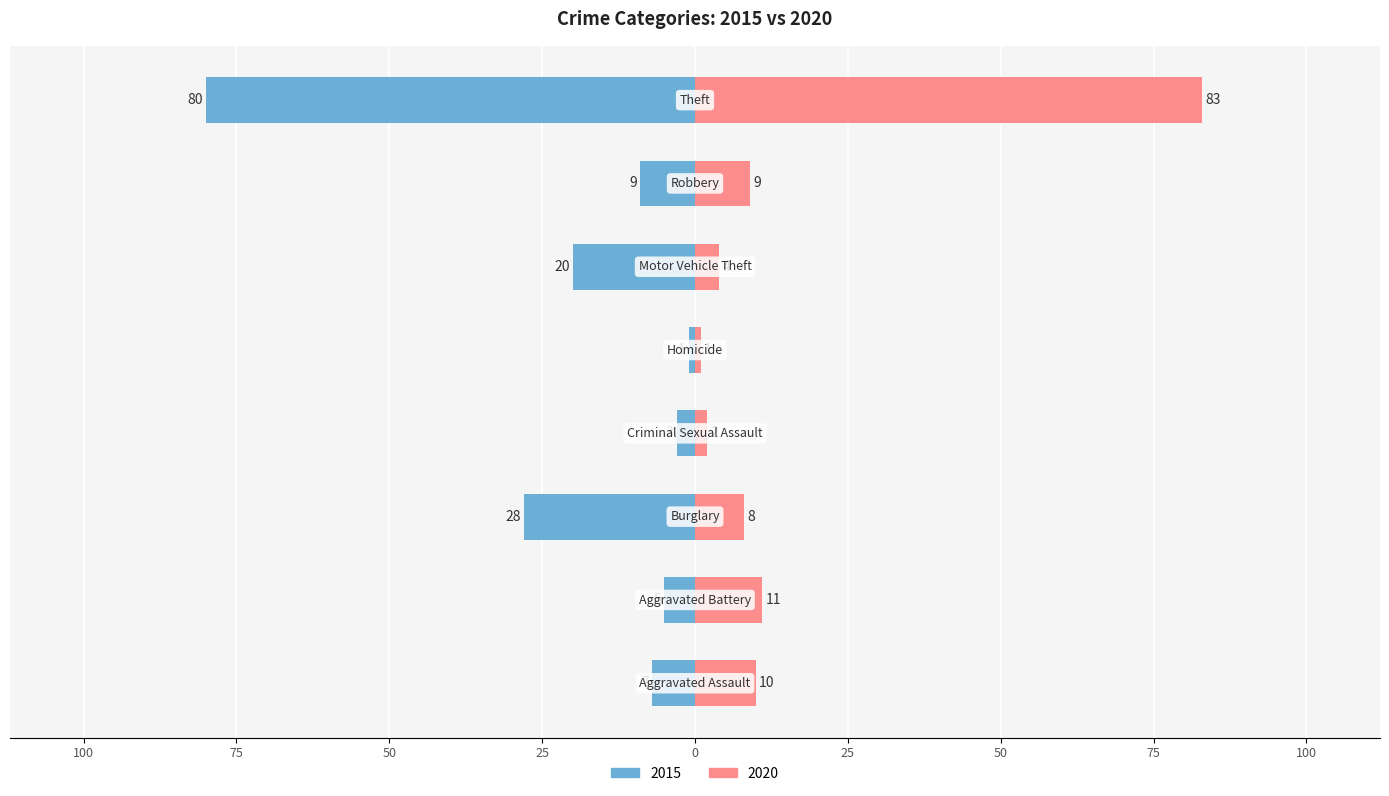

Where does the 2020 series first go above 9?

Aggravated Assault